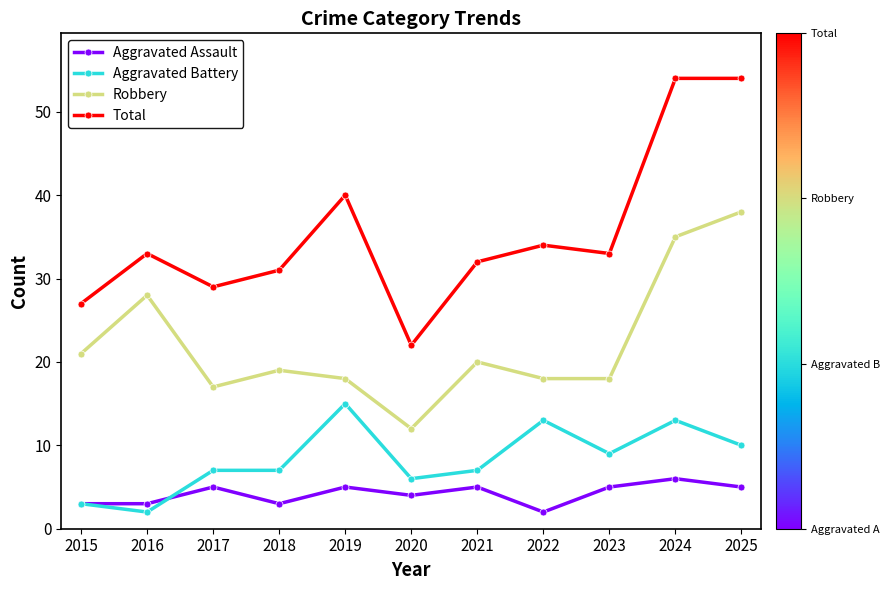

Which series has the largest range (max minus min)?

Total